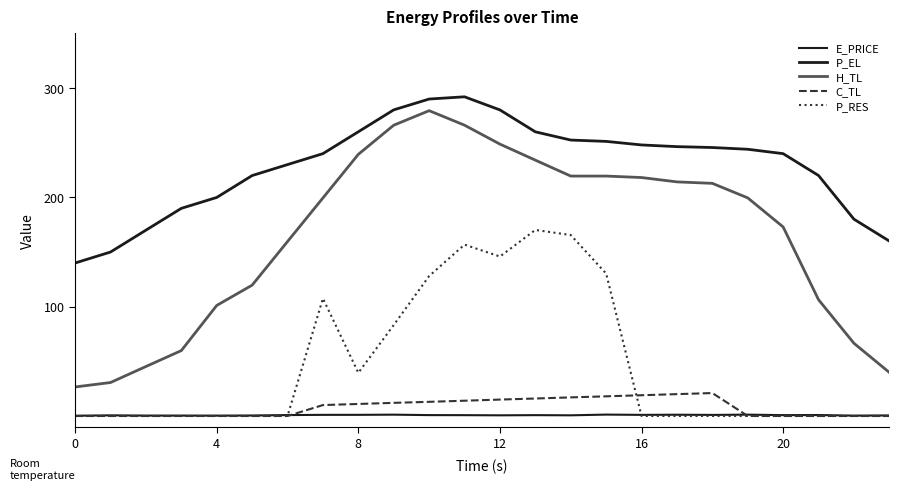

At which label does H_TL first exceed 199?

7